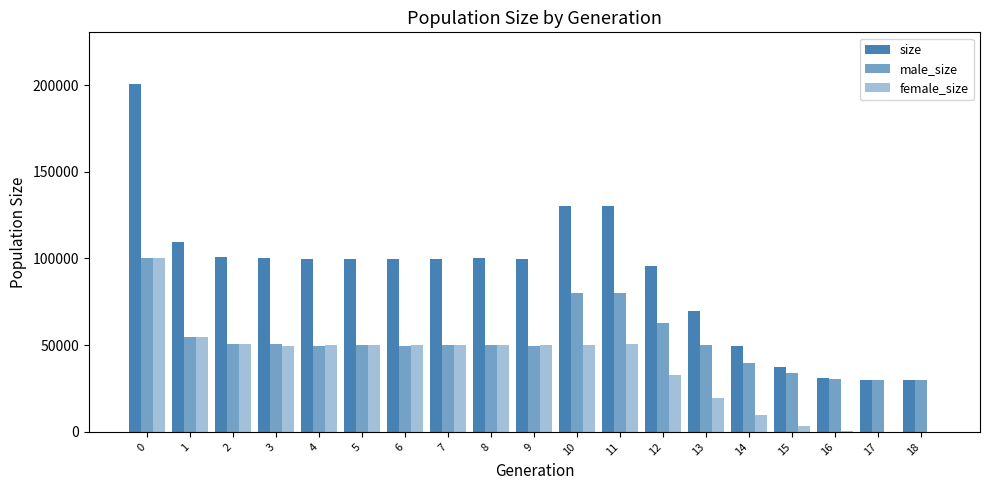

Reading left to right, what are all the values shown in this chart?

size: 200346	109485	101025	100203	99762	99879	99798	99955	99992	99796	130458	130512	95393	69720	49788	37372	31230	30015	30000
male_size: 100005	54919	50502	50548	49810	49853	49805	50040	50098	49558	80262	80041	62594	49911	39980	33769	30626	30009	30000
female_size: 100341	54566	50523	49655	49952	50026	49993	49915	49894	50238	50196	50471	32799	19809	9808	3603	604	6	0